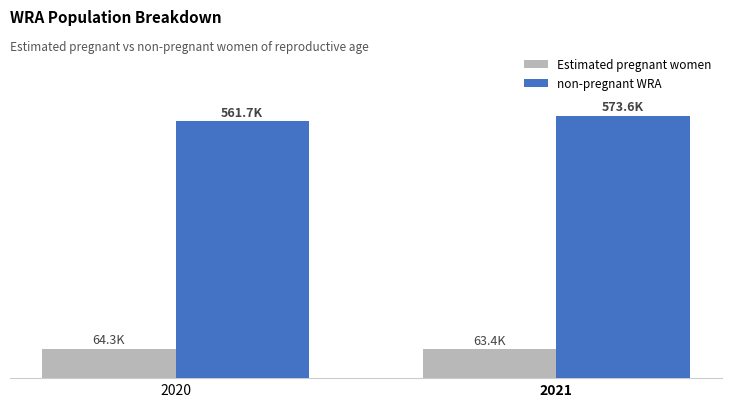

Are the bars horizontal?

No